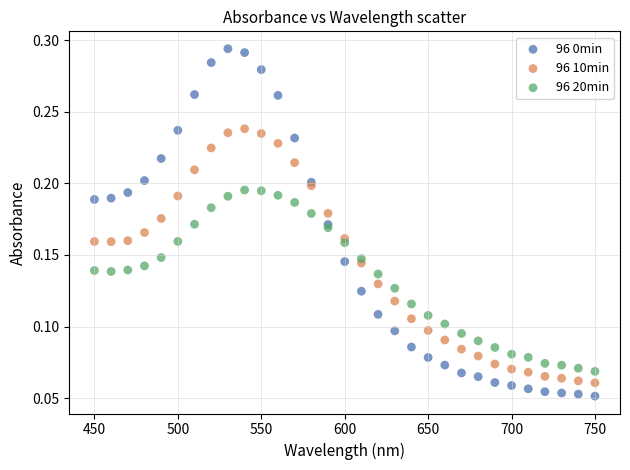

Which series has the widest spread of Y values?

96 0min